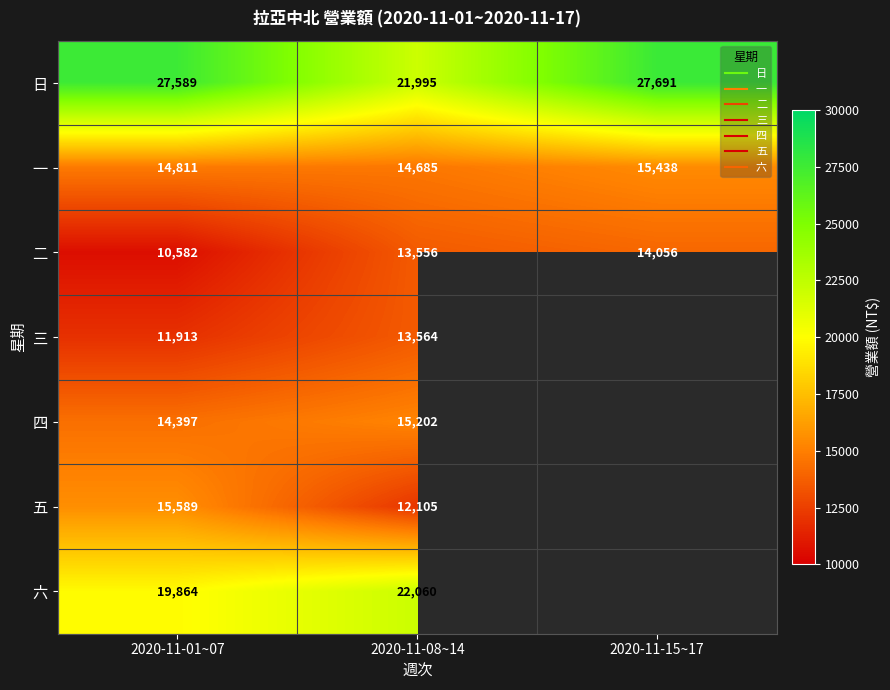

What is the sum of all 二 values?

38194